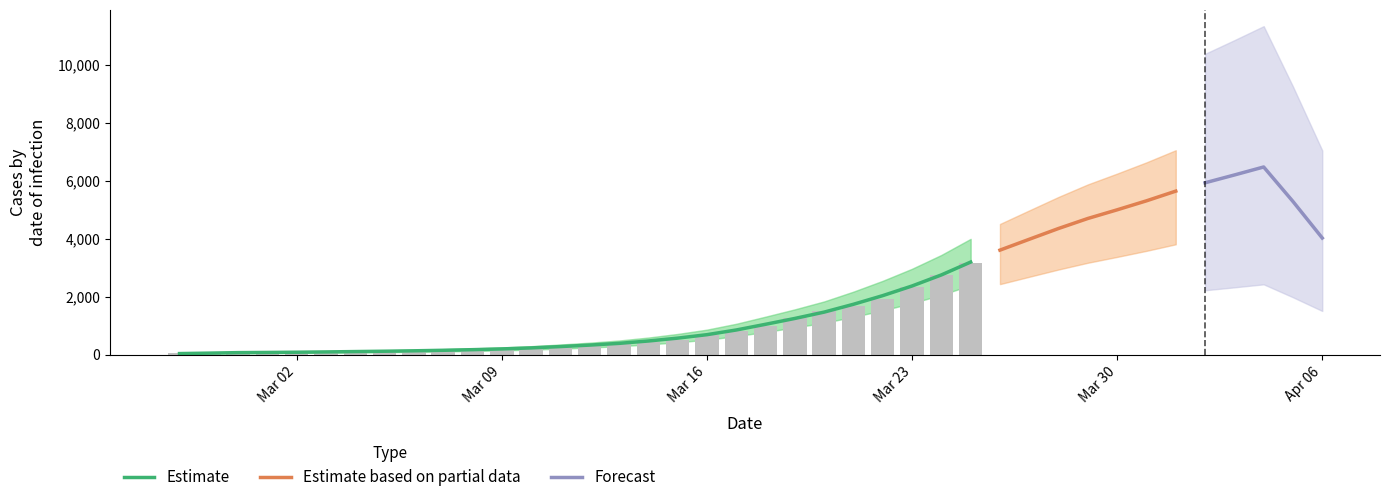

True or false: the data shows 5318 at 2020-03-31.

True